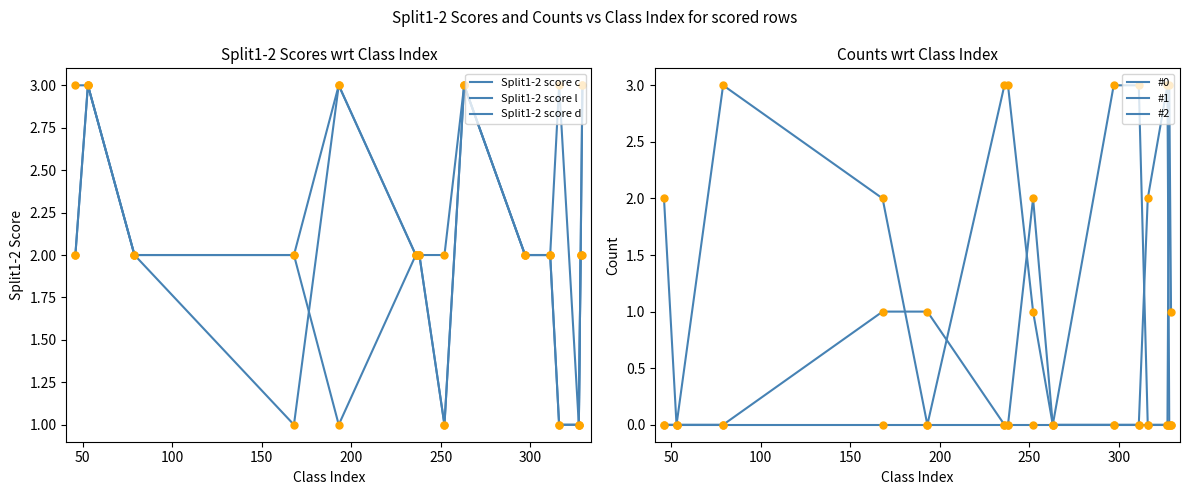

Which series has the largest total across all categories?

Split1-2 score c